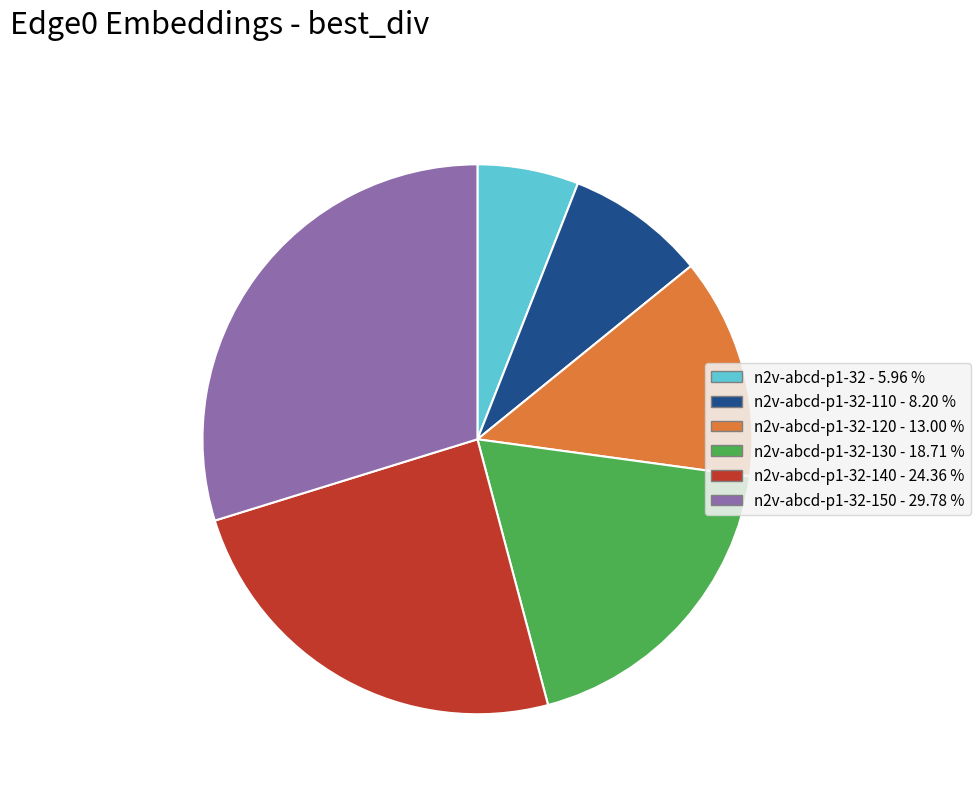

What is the largest slice in the pie chart?

n2v-abcd-p1-32-150 - 29.78 %